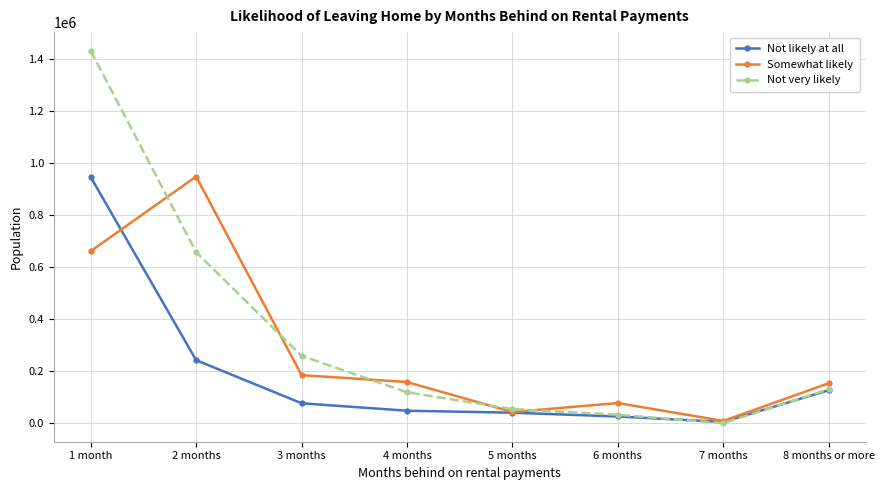

What is the average value of the Somewhat likely series?

278824